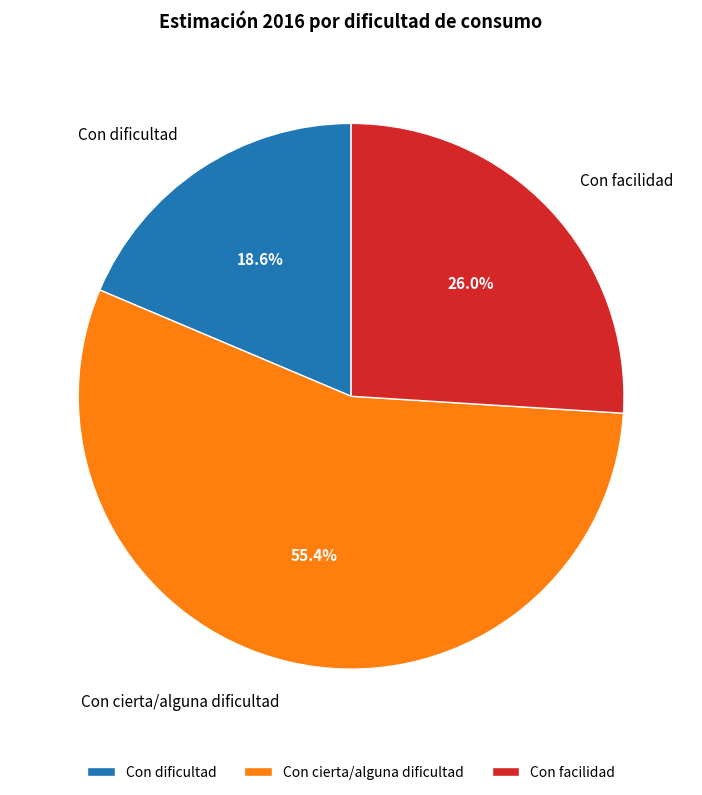

To the nearest percent, what portion does Con dificultad represent?

19%